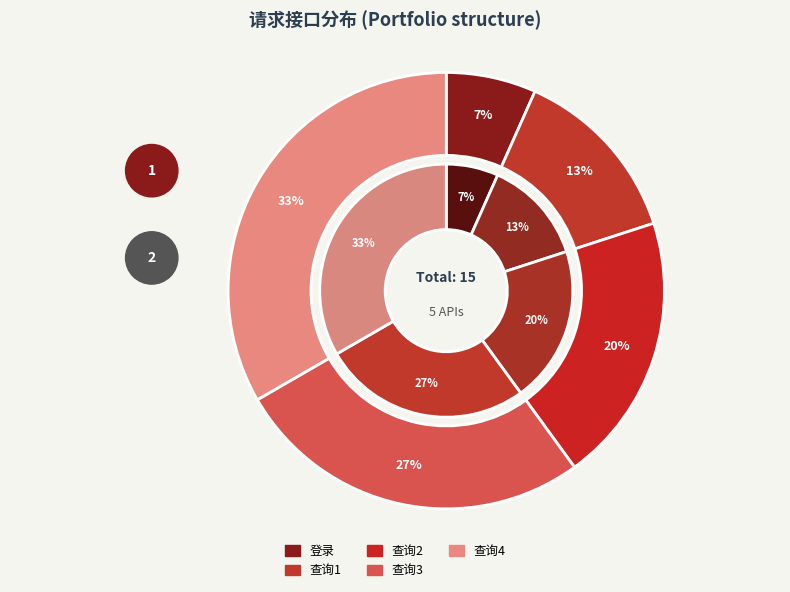

Approximately how many times larger is the value at 查询4 compared to 查询3?

1.2